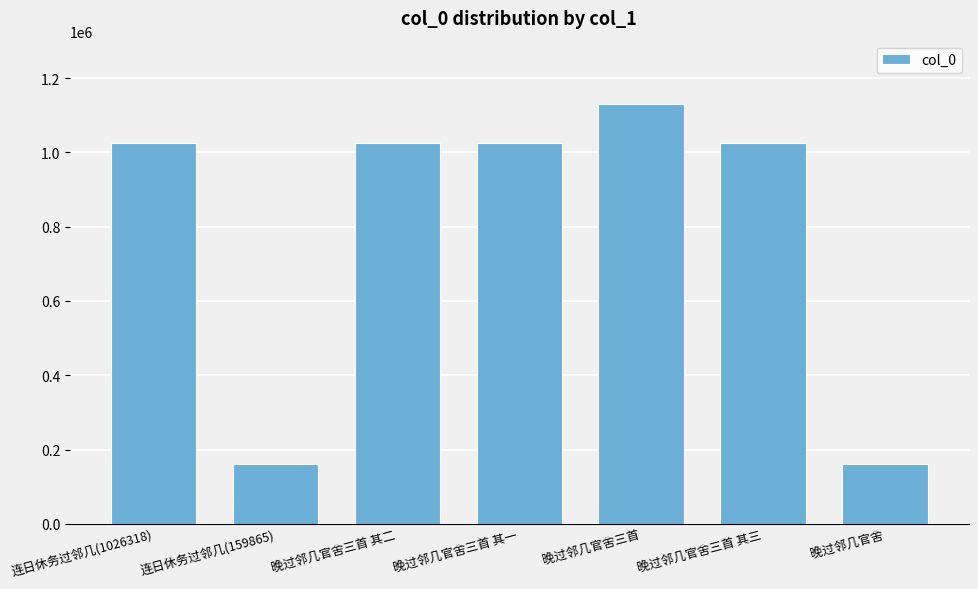

The value at 晚过邻几官舍三首 is 1130996. True or false?

True